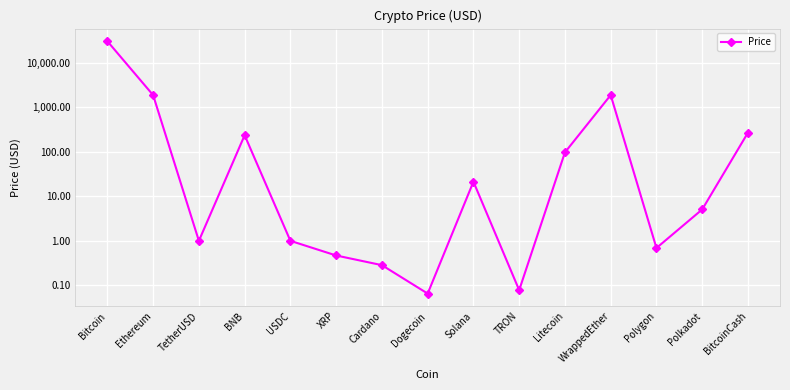

Reading right to left, extract all data points from this chart.

BitcoinCash=268.7	Polkadot=5.1	Polygon=0.7	WrappedEther=1871.7	Litecoin=96.9	TRON=0.1	Solana=21.3	Dogecoin=0.1	Cardano=0.3	XRP=0.5	USDC=1.0	BNB=234.9	TetherUSD=1.0	Ethereum=1866.5	Bitcoin=30274.3